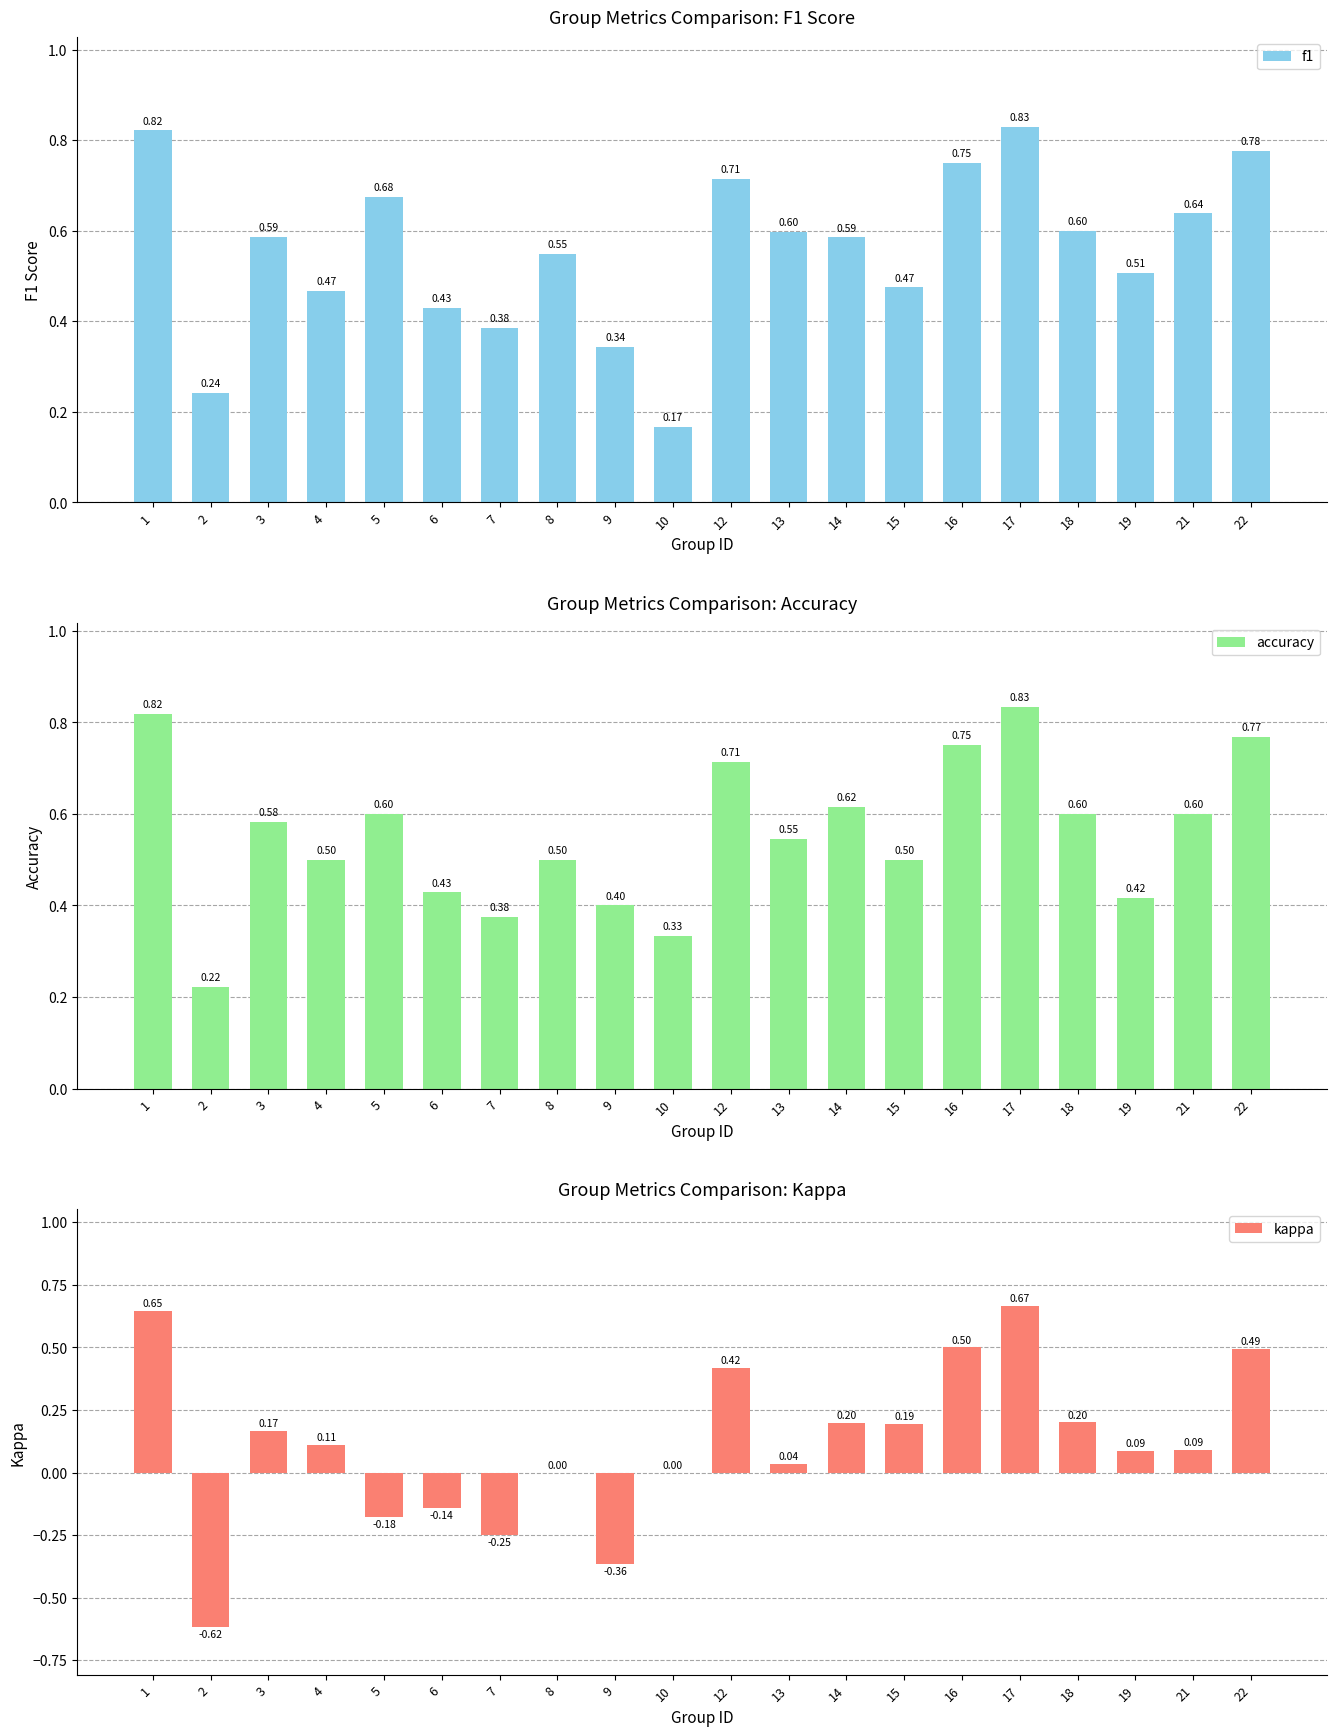

Which series changed the most between 19 and 21?

accuracy